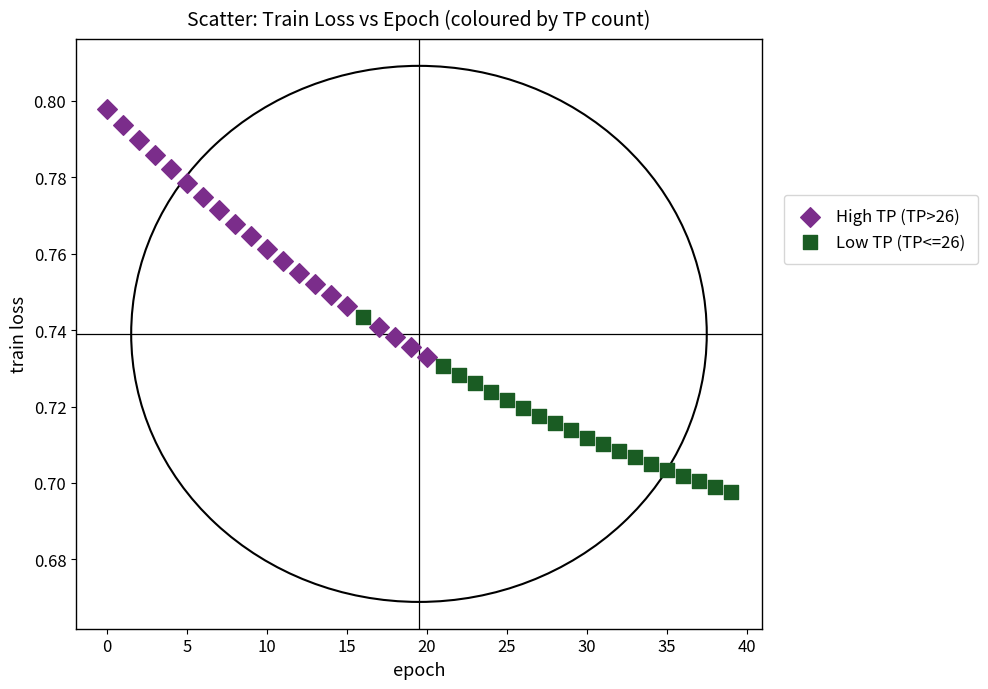

Which series has the largest Y range (max minus min)?

High TP (TP>26)